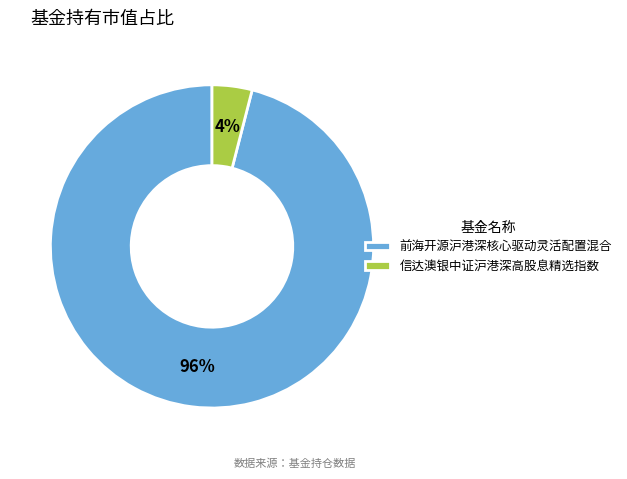

To the nearest percent, what is the average slice percentage?

50%